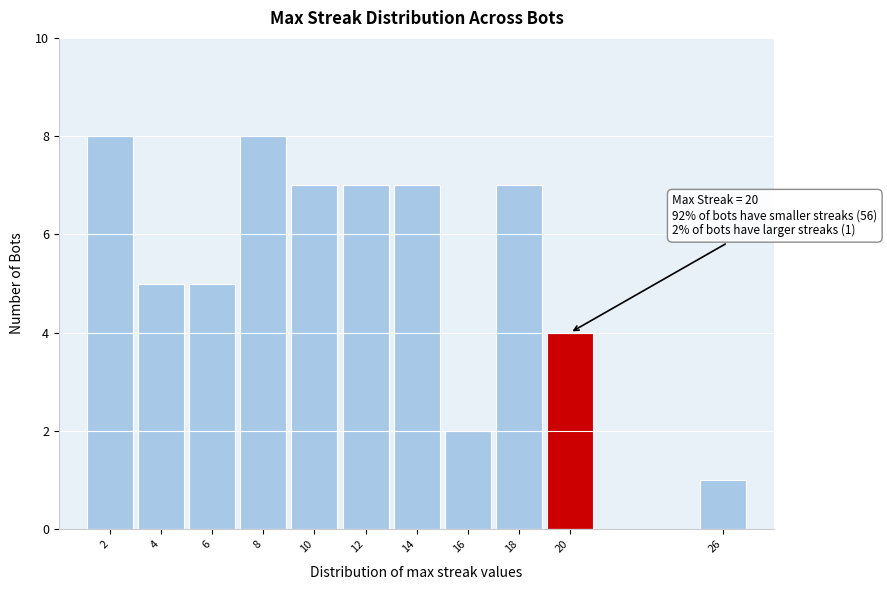

Reading left to right, extract all data points from this chart.

2=8	4=5	6=5	8=8	10=7	12=7	14=7	16=2	18=7	20=4	26=1